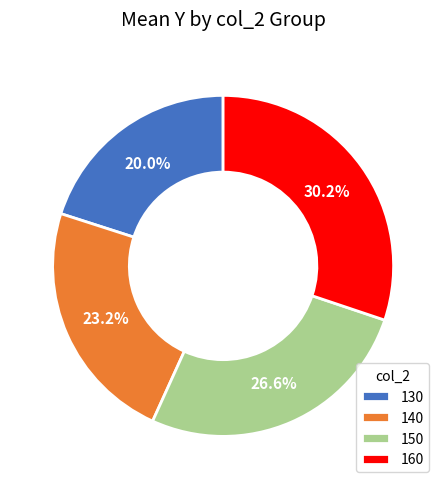

What is the ratio of the value at 160 to the value at 140?

1.3